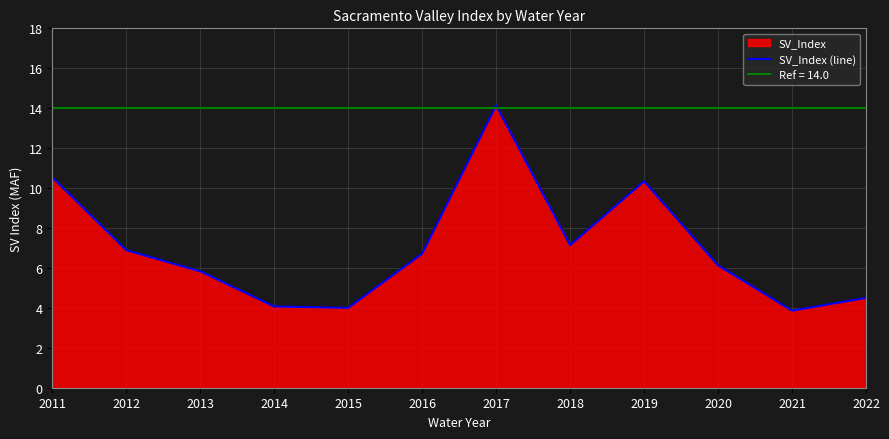

What is the difference between the values at 2013 and 2020?

0.3